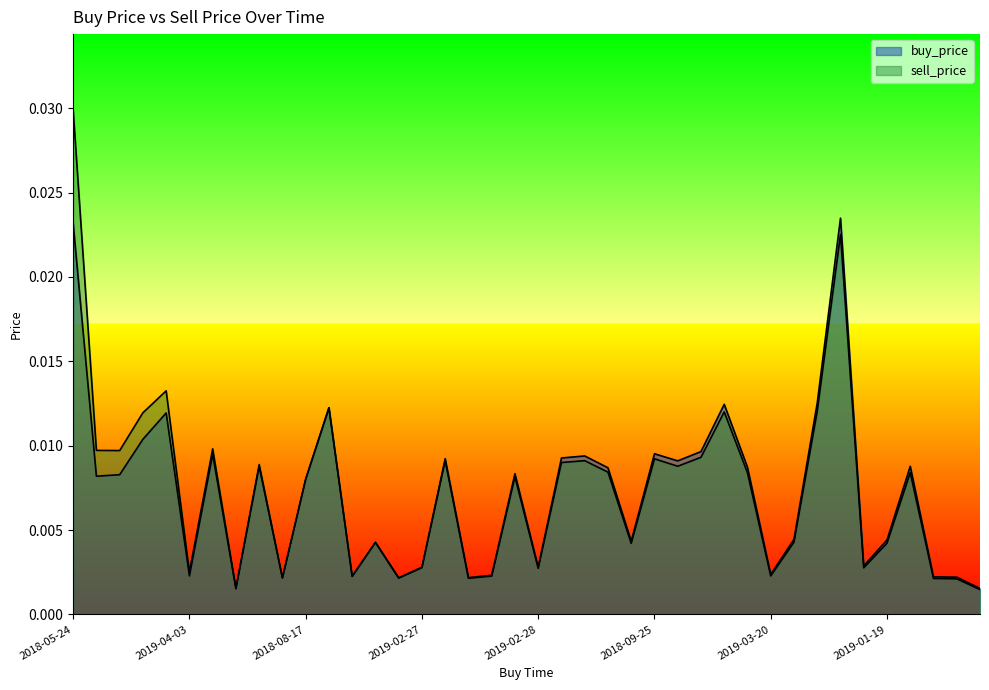

What are all the series names shown in the legend?

buy_price, sell_price